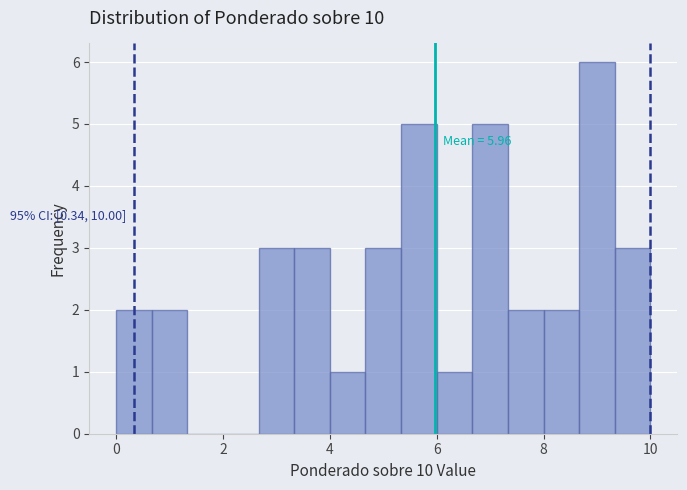

Around what value on the x-axis is the tallest bar? Give the approximate position of its centre, as read against the axis.

9.0